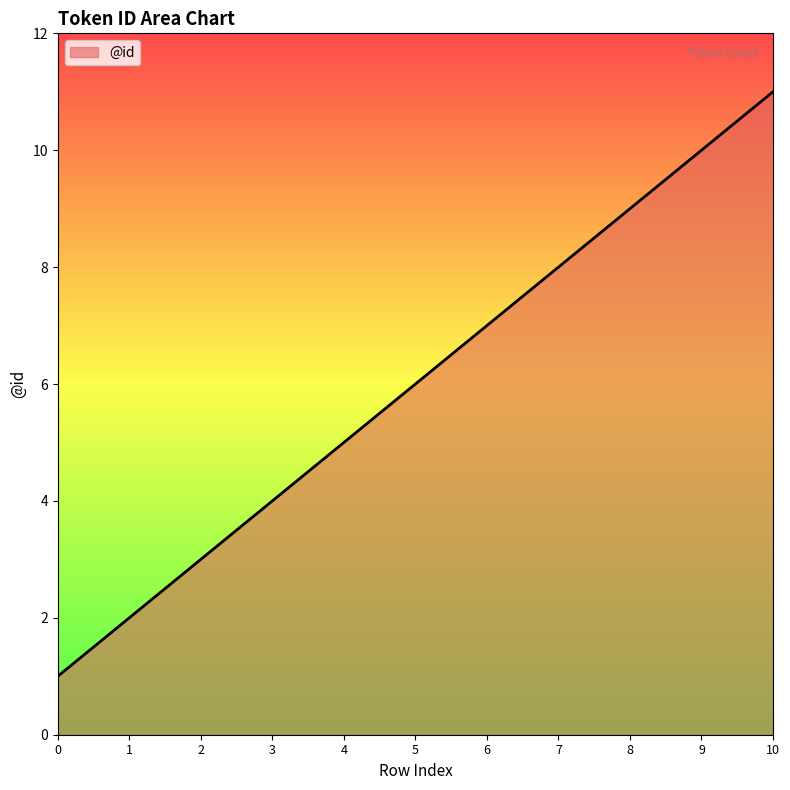

Rank the categories by value from highest to lowest.

10, 9, 8, 7, 6, 5, 4, 3, 2, 1, 0